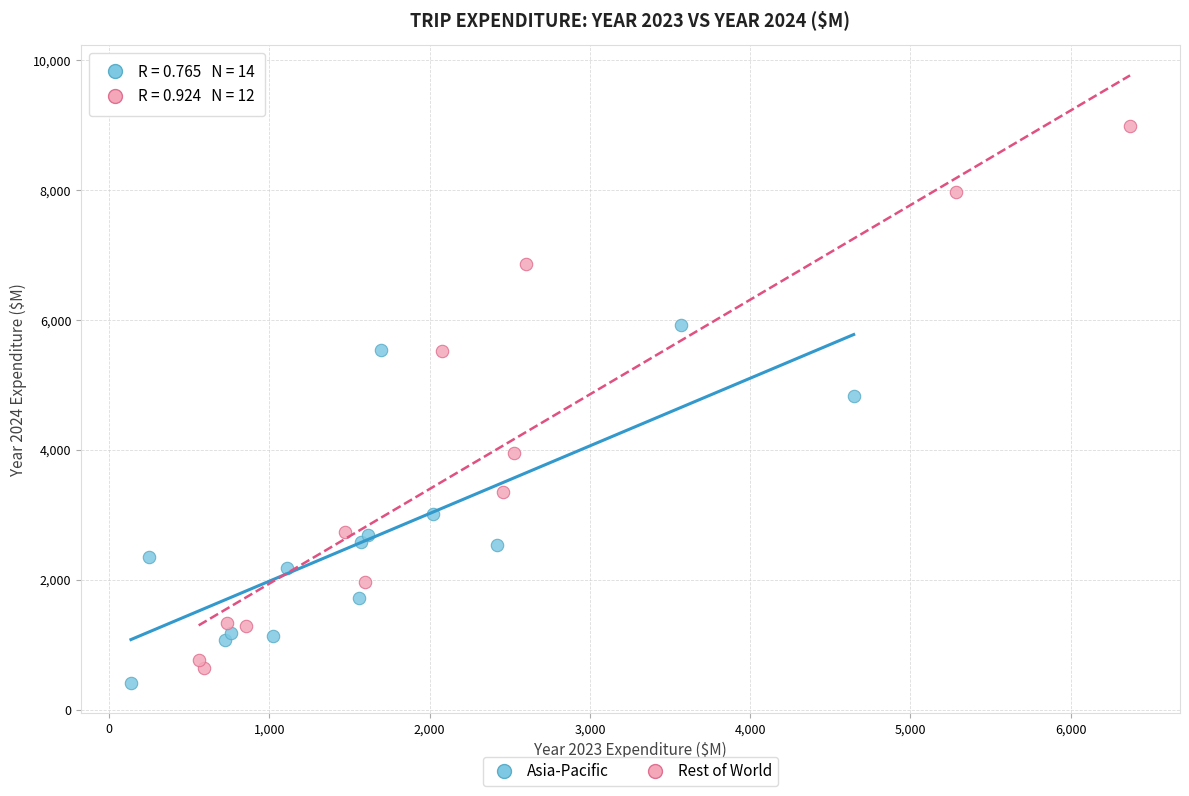

Which series reaches the maximum Y coordinate?

Rest of World